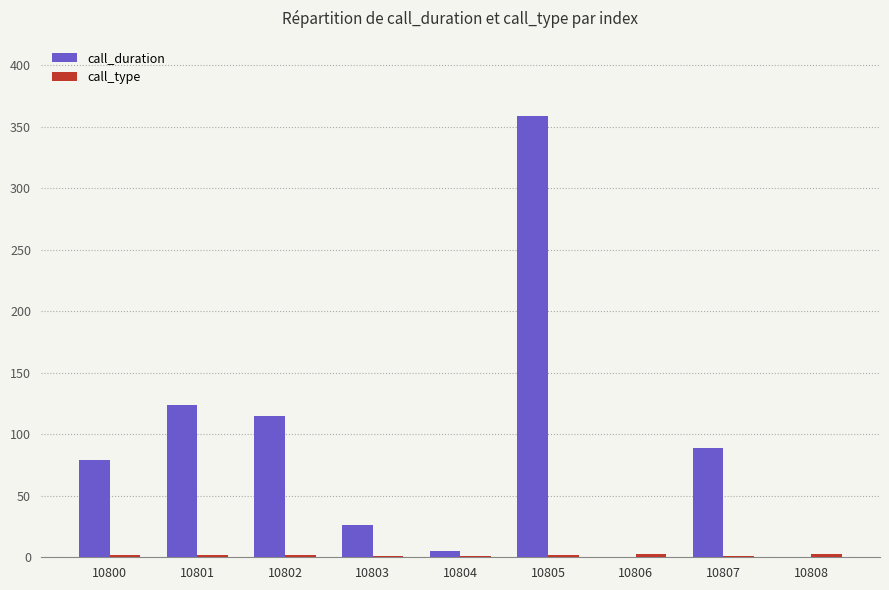

True or false: call_duration has a value of 199 at 10808.

False